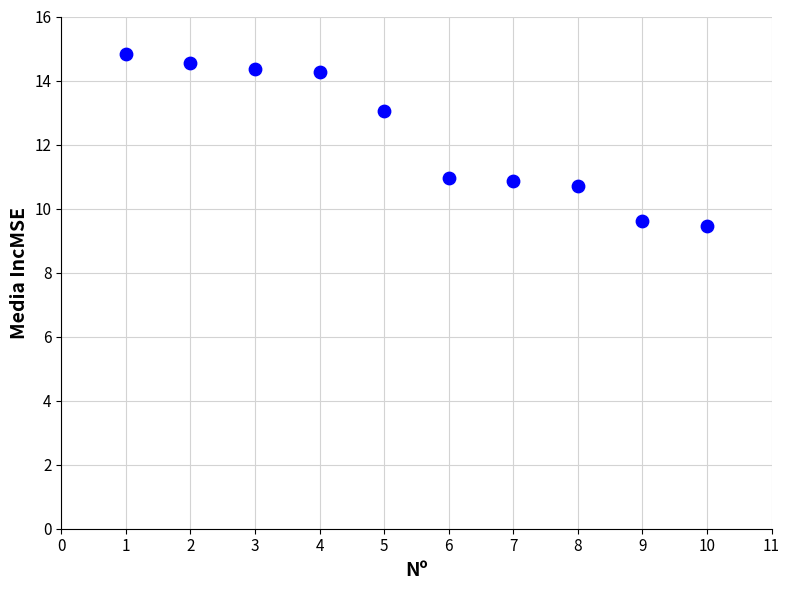

What is the range of Y values (max minus min)?

5.4